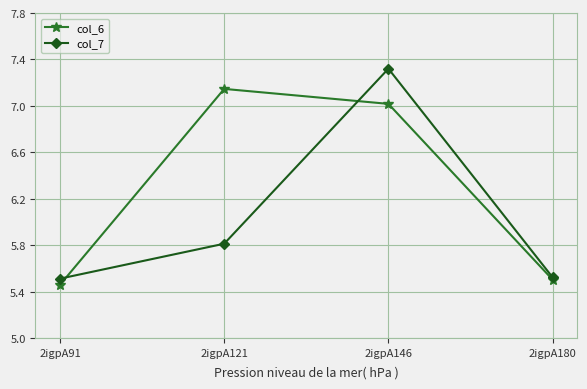

What is the difference between the col_6 values at 2igpA146 and 2igpA91?

1.6